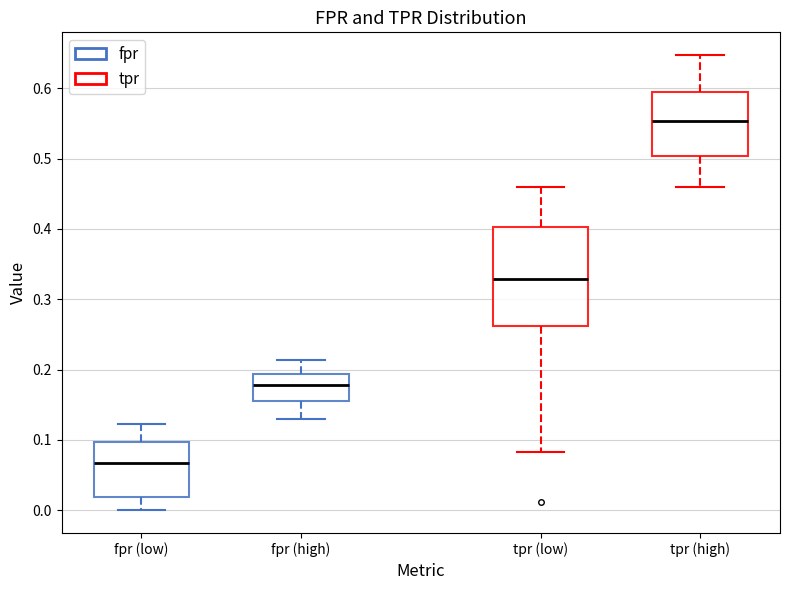

Reading left to right, transcribe this box plot: for each box, give where its median line is, the range the box spans, and where its two whiskers end, as read against the y-axis. The values are not printed on the chart, so give them approximately, as read against the axis.

fpr (low): median 0.07, box 0.02 to 0.10, whiskers 0.00 to 0.12
fpr (high): median 0.18, box 0.15 to 0.19, whiskers 0.13 to 0.21
tpr (low): median 0.33, box 0.26 to 0.40, whiskers 0.08 to 0.46
tpr (high): median 0.55, box 0.50 to 0.59, whiskers 0.46 to 0.65